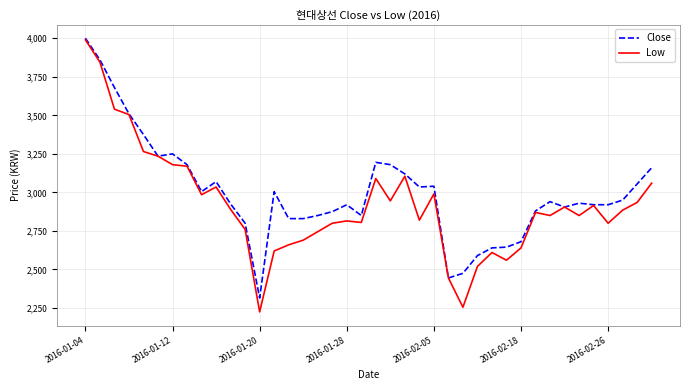

Which series has the largest total across all categories?

Close